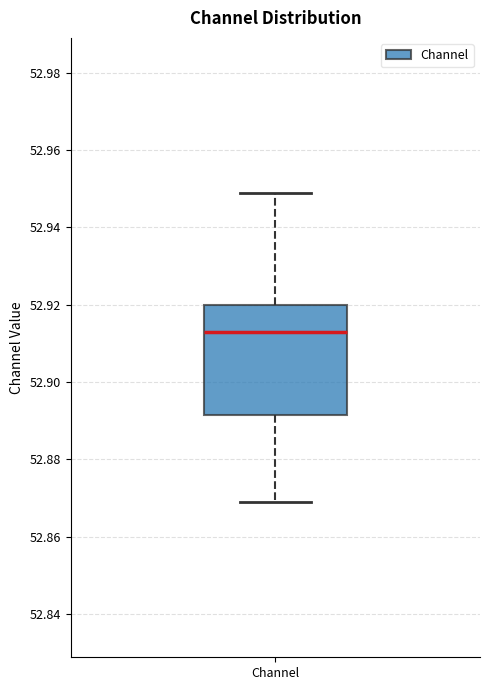

Read this box plot against the y-axis: the position of the median line, the range covered by the box, and the ends of both whiskers. The values are not printed on the chart, so give them approximately, as read against the axis.

median 52.912, box 52.892 to 52.920, whiskers 52.868 to 52.948